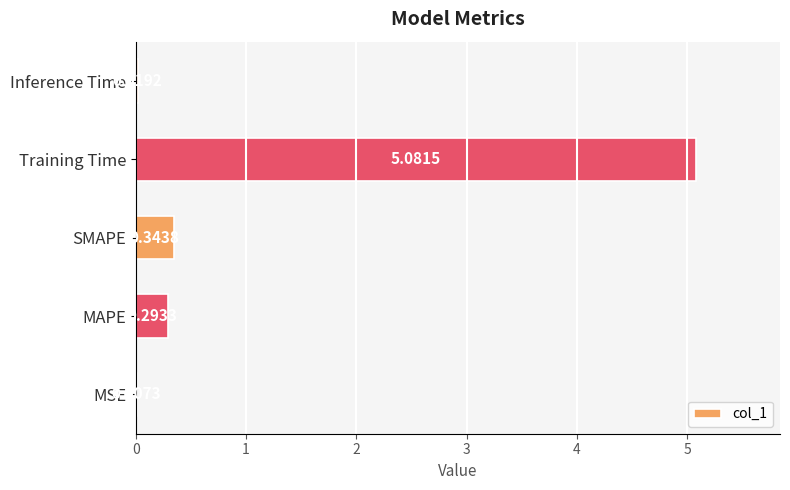

Where is the data nearest to the value 2?

SMAPE